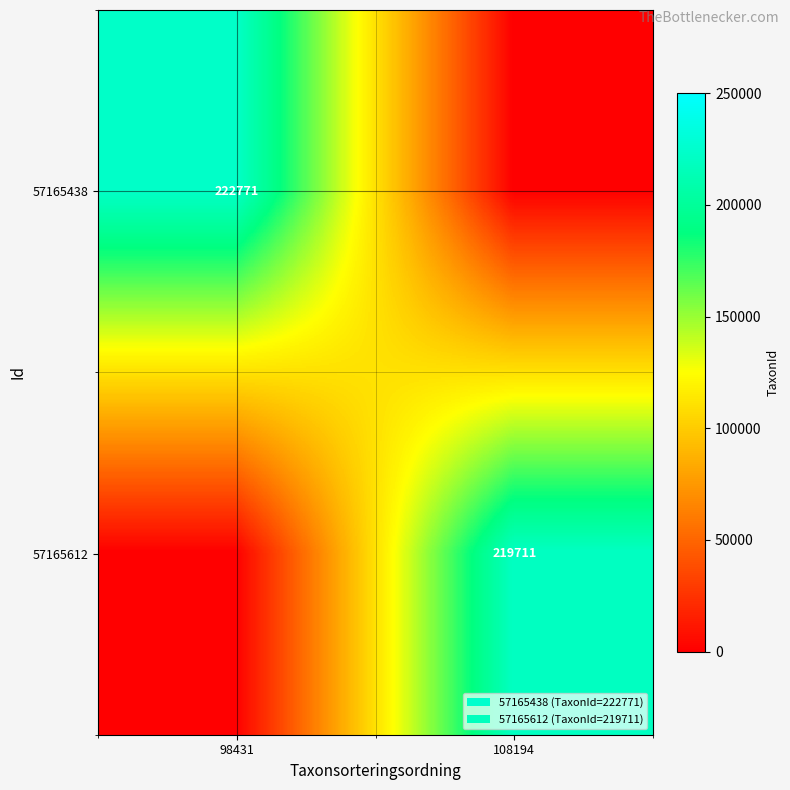

The value of 57165612 at 108194 is 143716. True or false?

False